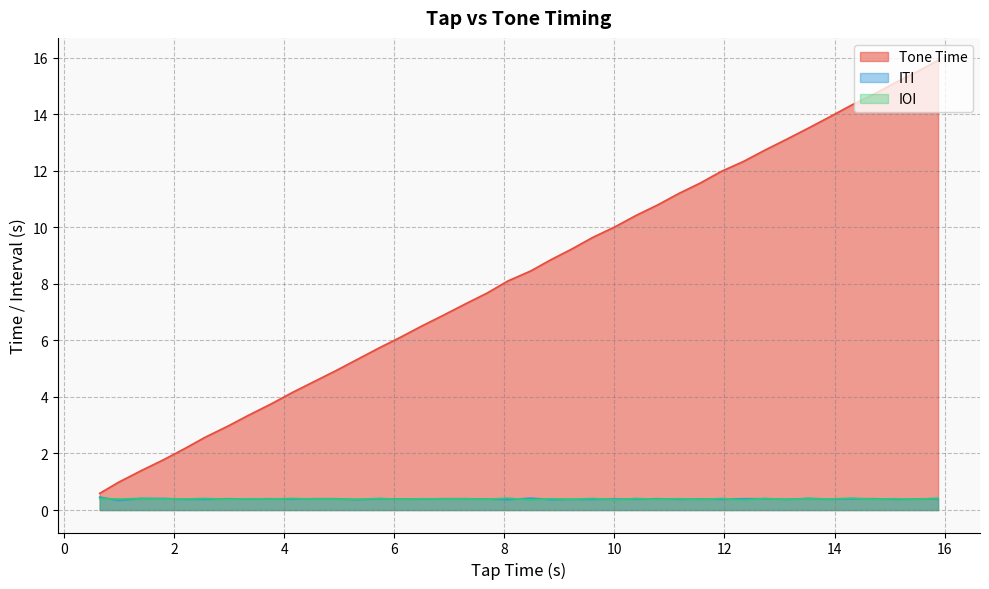

Which series has the widest spread of values?

Tone Time